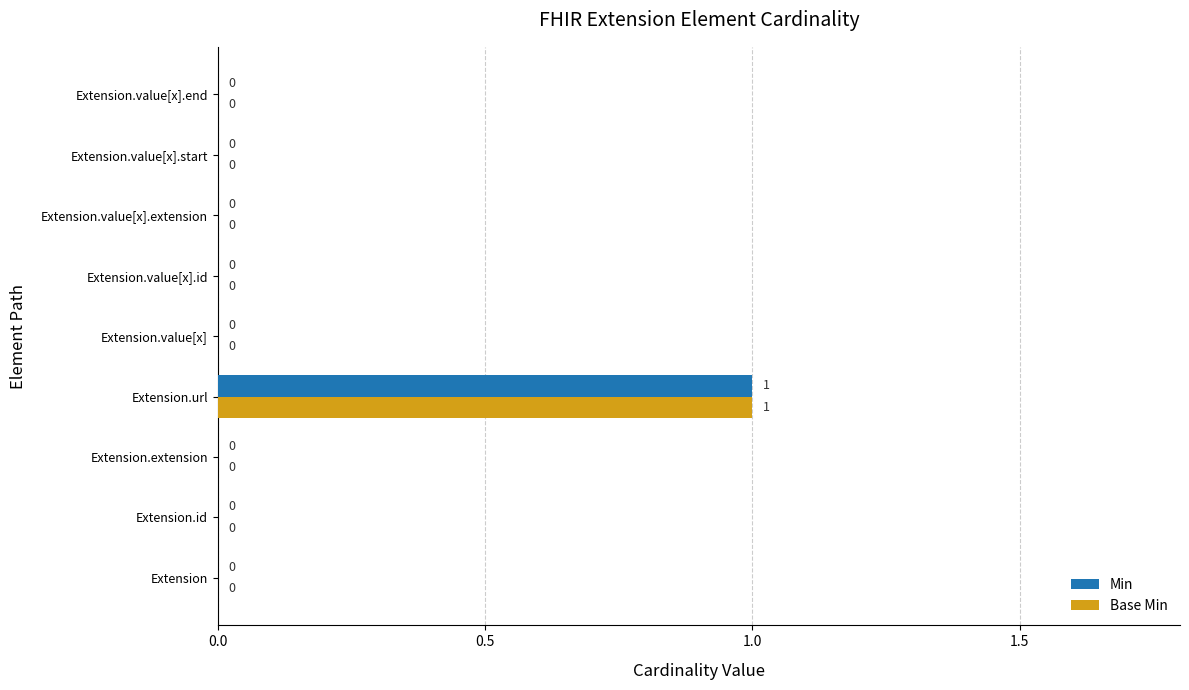

Which category has the highest value across all series?

Extension.url